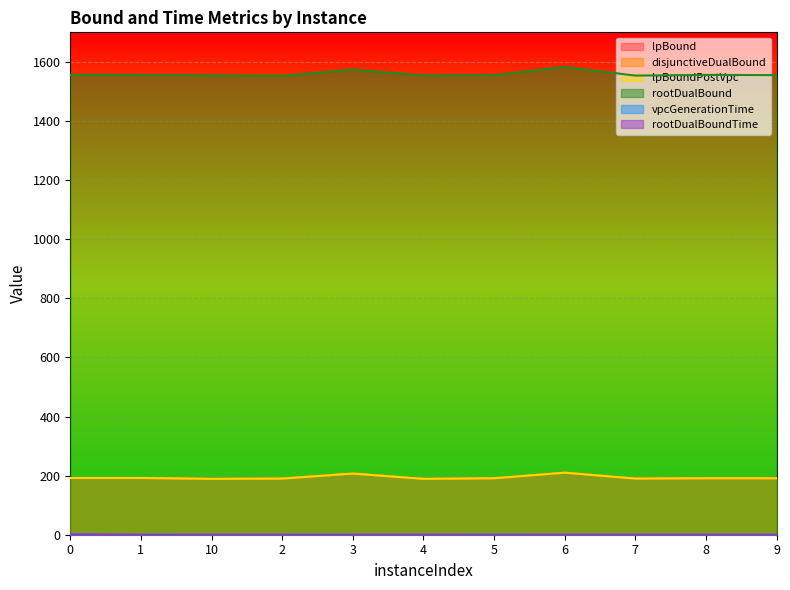

Which series has the largest total across all categories?

rootDualBound